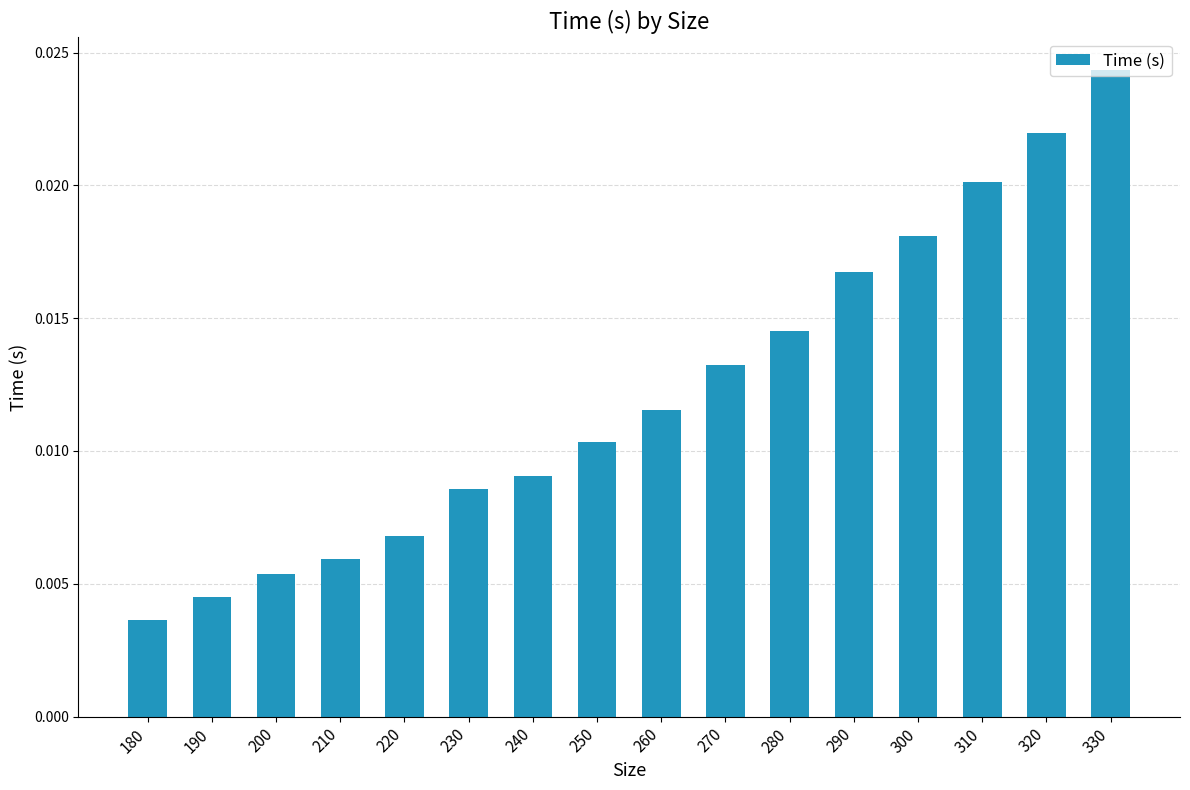

Where is the data nearest to the value 0?

180